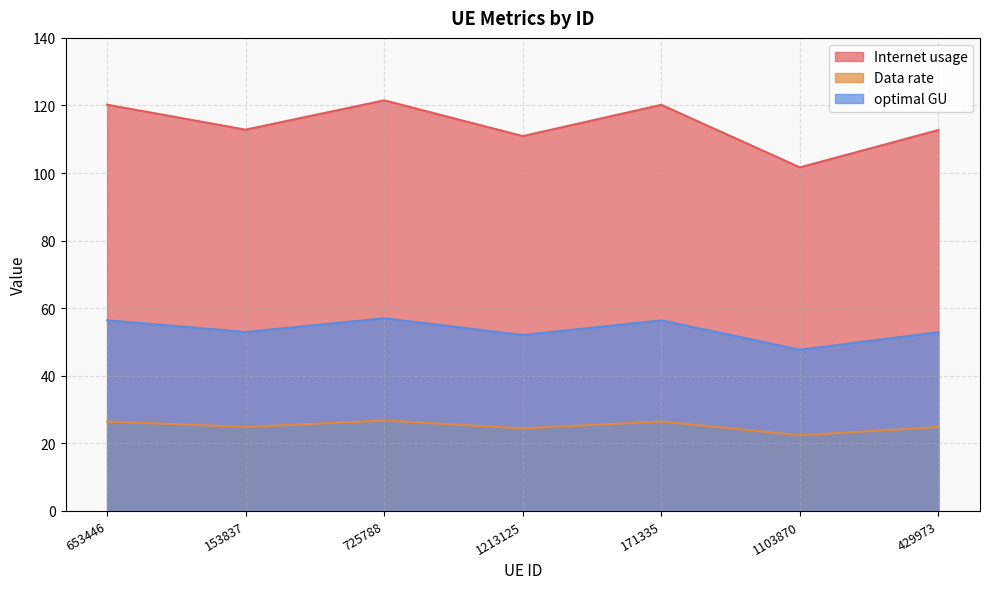

What is the value of the Data rate point at the 5th from the left?

26.5